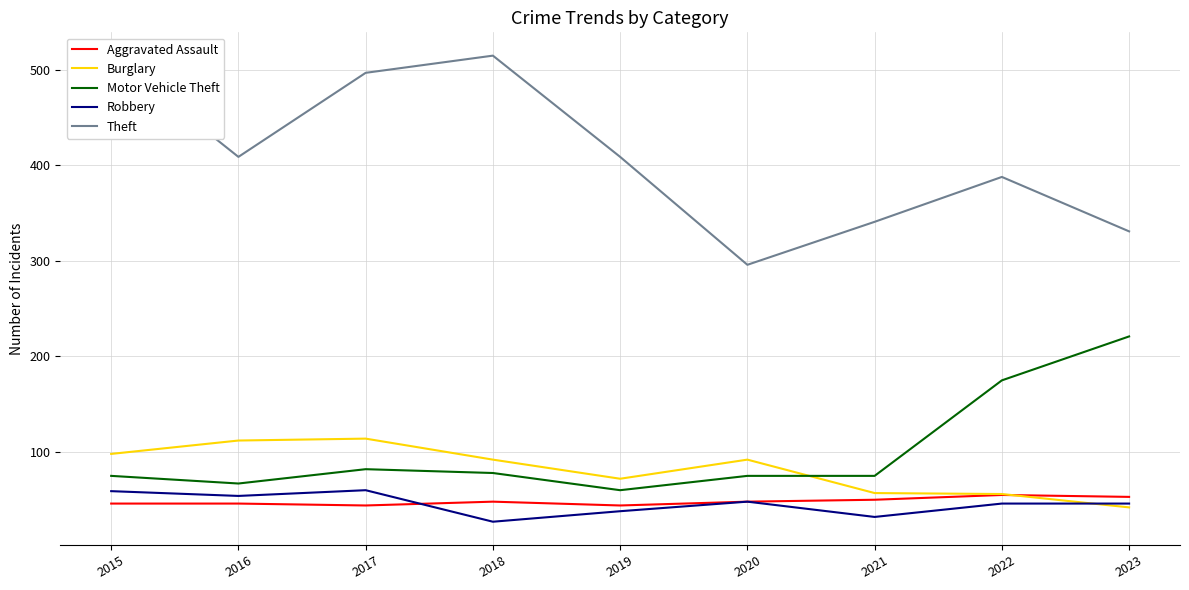

Does the chart have visible grid lines?

Yes